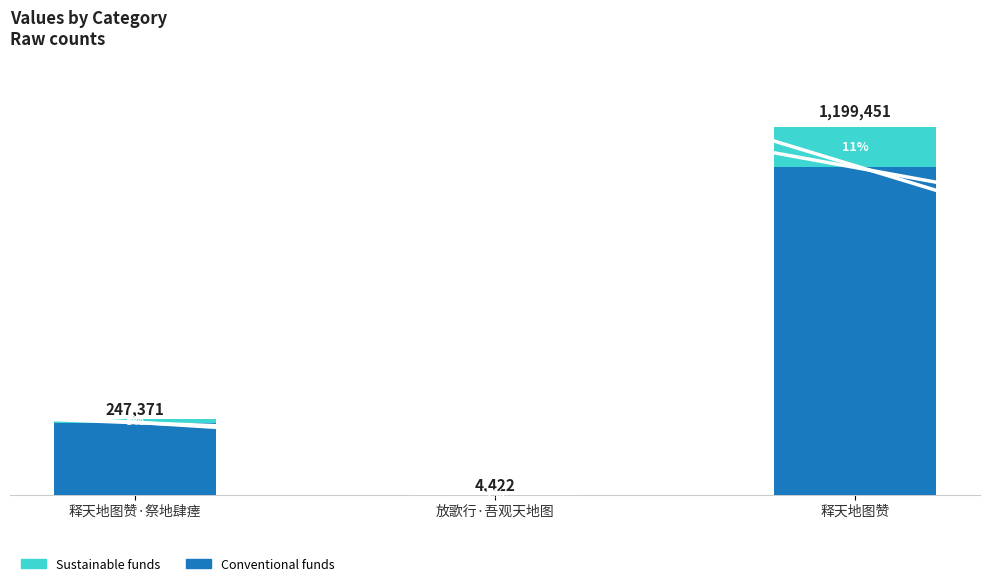

What are all the series names shown in the legend?

Sustainable funds, Conventional funds